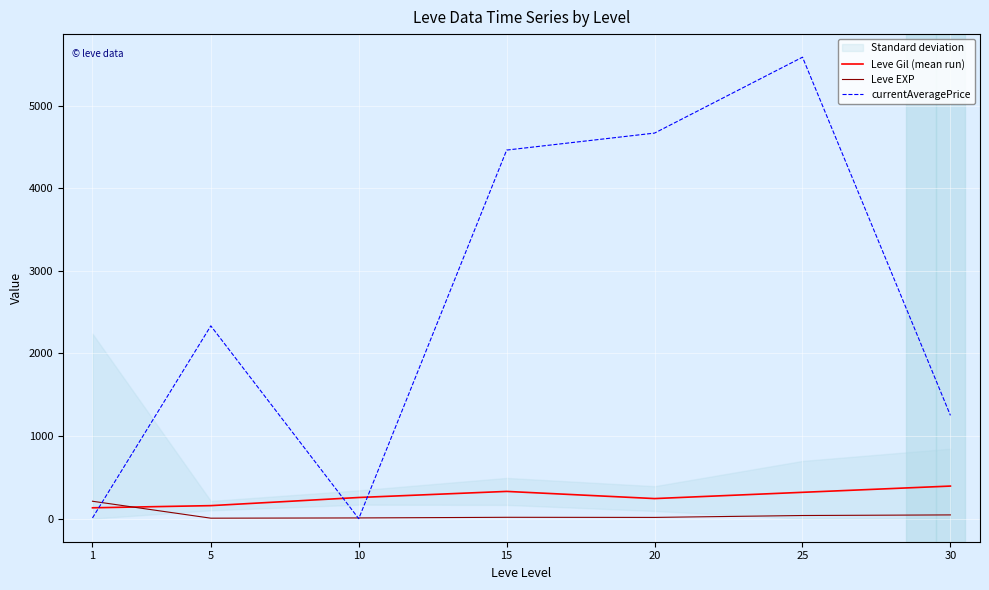

What is the average value of the Leve EXP series?

48.5